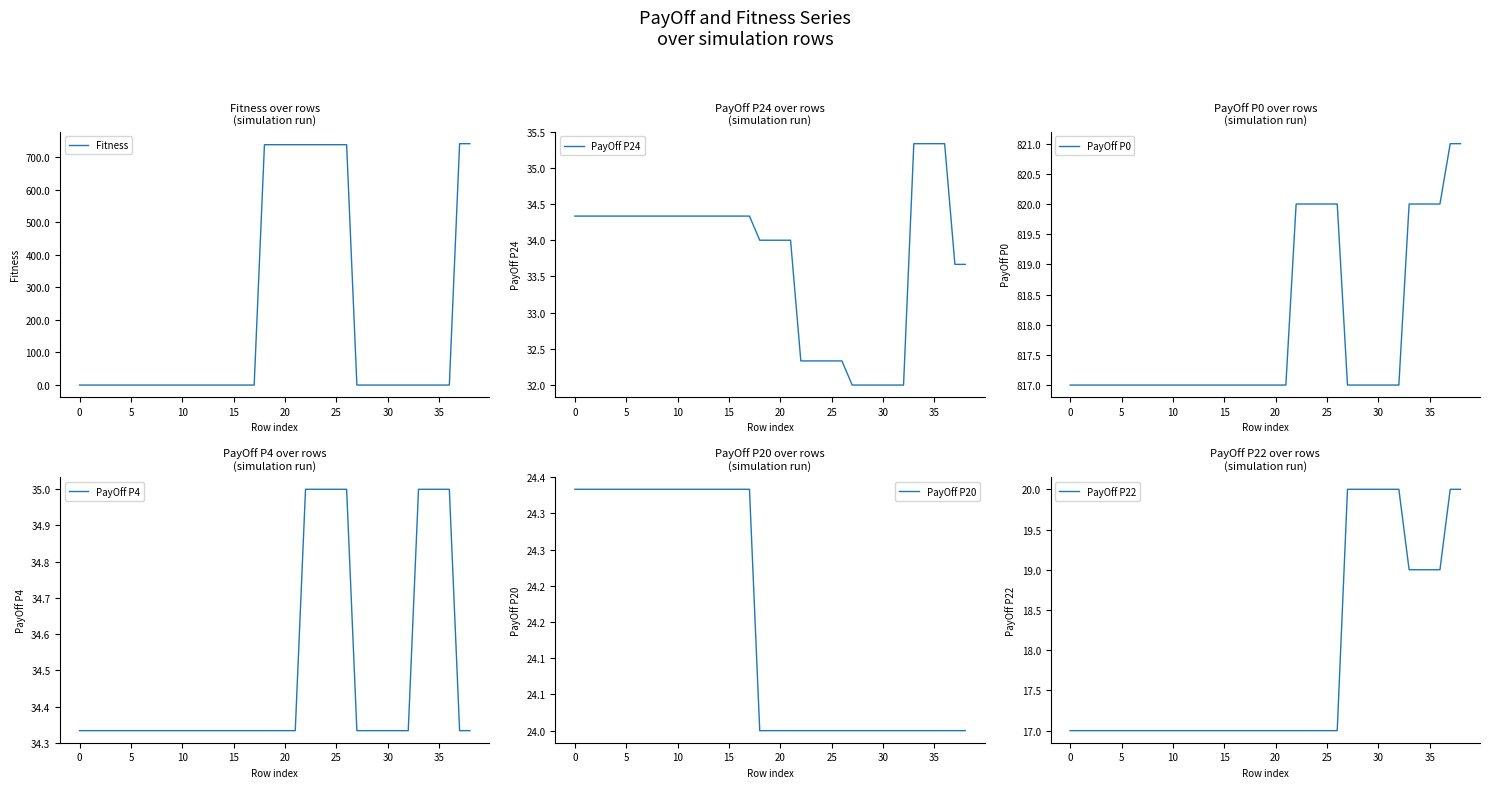

How many series are shown in this chart?

6